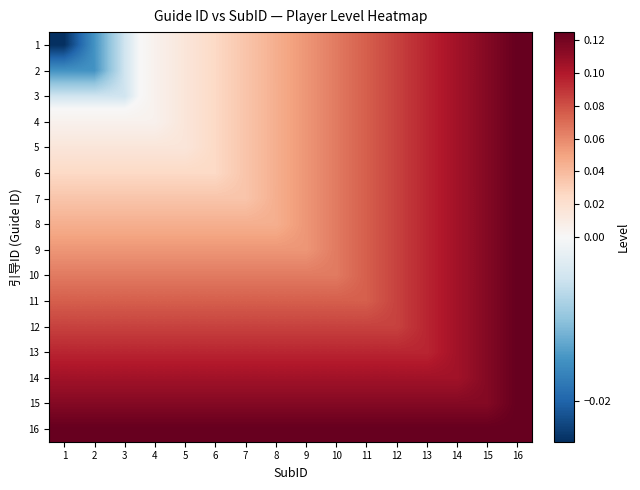

Reading left to right, transcribe all the data shown in this chart.

1: 1=-0.0	2=-0.0	3=-0.0	4=0.0	5=0.0	6=0.0	7=0.0	8=0.0	9=0.1	10=0.1	11=0.1	12=0.1	13=0.1	14=0.1	15=0.1	16=0.1
2: 1=-0.0	2=-0.0	3=-0.0	4=0.0	5=0.0	6=0.0	7=0.0	8=0.0	9=0.1	10=0.1	11=0.1	12=0.1	13=0.1	14=0.1	15=0.1	16=0.1
3: 1=-0.0	2=-0.0	3=-0.0	4=0.0	5=0.0	6=0.0	7=0.0	8=0.0	9=0.1	10=0.1	11=0.1	12=0.1	13=0.1	14=0.1	15=0.1	16=0.1
4: 1=0.0	2=0.0	3=0.0	4=0.0	5=0.0	6=0.0	7=0.0	8=0.0	9=0.1	10=0.1	11=0.1	12=0.1	13=0.1	14=0.1	15=0.1	16=0.1
5: 1=0.0	2=0.0	3=0.0	4=0.0	5=0.0	6=0.0	7=0.0	8=0.0	9=0.1	10=0.1	11=0.1	12=0.1	13=0.1	14=0.1	15=0.1	16=0.1
6: 1=0.0	2=0.0	3=0.0	4=0.0	5=0.0	6=0.0	7=0.0	8=0.0	9=0.1	10=0.1	11=0.1	12=0.1	13=0.1	14=0.1	15=0.1	16=0.1
7: 1=0.0	2=0.0	3=0.0	4=0.0	5=0.0	6=0.0	7=0.0	8=0.0	9=0.1	10=0.1	11=0.1	12=0.1	13=0.1	14=0.1	15=0.1	16=0.1
8: 1=0.0	2=0.0	3=0.0	4=0.0	5=0.0	6=0.0	7=0.0	8=0.0	9=0.1	10=0.1	11=0.1	12=0.1	13=0.1	14=0.1	15=0.1	16=0.1
9: 1=0.1	2=0.1	3=0.1	4=0.1	5=0.1	6=0.1	7=0.1	8=0.1	9=0.1	10=0.1	11=0.1	12=0.1	13=0.1	14=0.1	15=0.1	16=0.1
10: 1=0.1	2=0.1	3=0.1	4=0.1	5=0.1	6=0.1	7=0.1	8=0.1	9=0.1	10=0.1	11=0.1	12=0.1	13=0.1	14=0.1	15=0.1	16=0.1
11: 1=0.1	2=0.1	3=0.1	4=0.1	5=0.1	6=0.1	7=0.1	8=0.1	9=0.1	10=0.1	11=0.1	12=0.1	13=0.1	14=0.1	15=0.1	16=0.1
12: 1=0.1	2=0.1	3=0.1	4=0.1	5=0.1	6=0.1	7=0.1	8=0.1	9=0.1	10=0.1	11=0.1	12=0.1	13=0.1	14=0.1	15=0.1	16=0.1
13: 1=0.1	2=0.1	3=0.1	4=0.1	5=0.1	6=0.1	7=0.1	8=0.1	9=0.1	10=0.1	11=0.1	12=0.1	13=0.1	14=0.1	15=0.1	16=0.1
14: 1=0.1	2=0.1	3=0.1	4=0.1	5=0.1	6=0.1	7=0.1	8=0.1	9=0.1	10=0.1	11=0.1	12=0.1	13=0.1	14=0.1	15=0.1	16=0.1
15: 1=0.1	2=0.1	3=0.1	4=0.1	5=0.1	6=0.1	7=0.1	8=0.1	9=0.1	10=0.1	11=0.1	12=0.1	13=0.1	14=0.1	15=0.1	16=0.1
16: 1=0.1	2=0.1	3=0.1	4=0.1	5=0.1	6=0.1	7=0.1	8=0.1	9=0.1	10=0.1	11=0.1	12=0.1	13=0.1	14=0.1	15=0.1	16=0.1